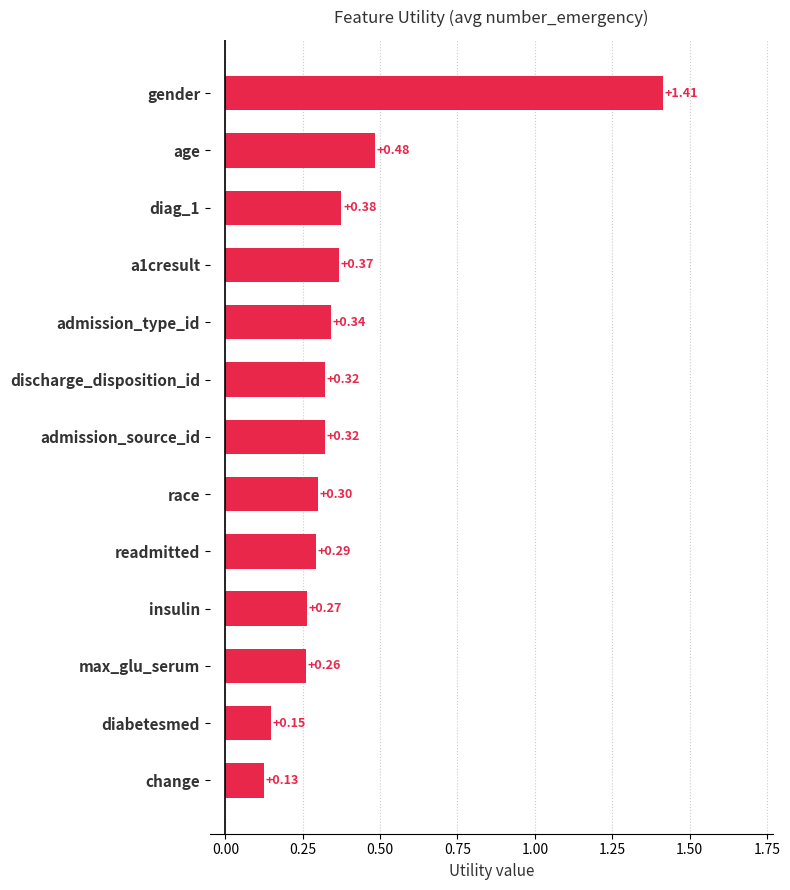

Which label corresponds to the smallest value in the chart?

change